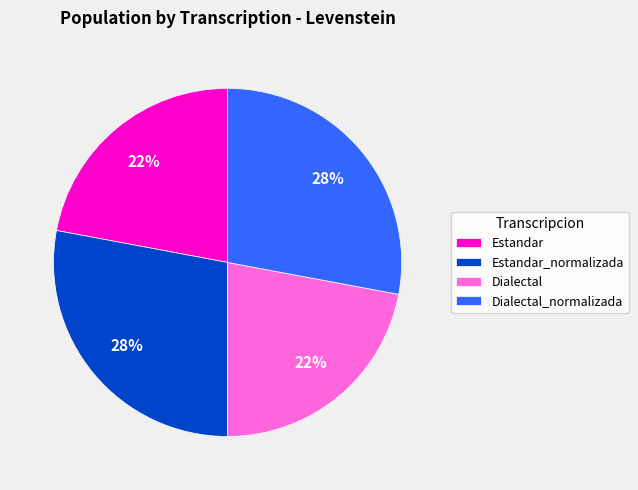

What percentage is the Dialectal_normalizada slice, to the nearest percent?

28%